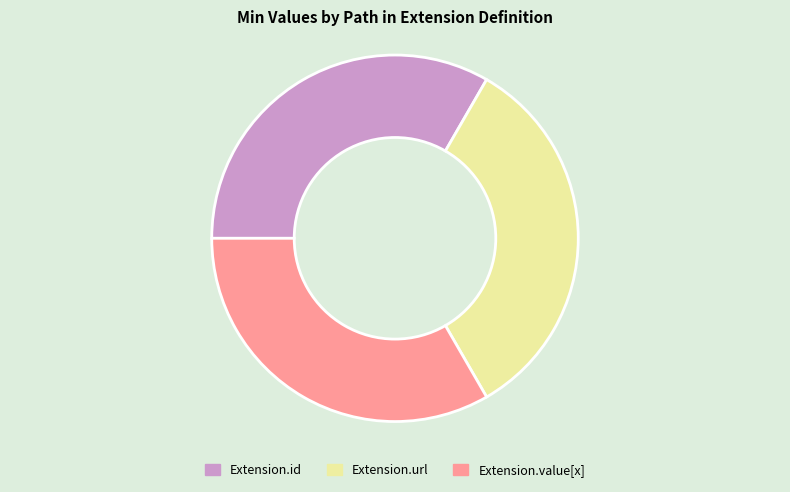

Is Extension.value[x] the majority of the pie?

No